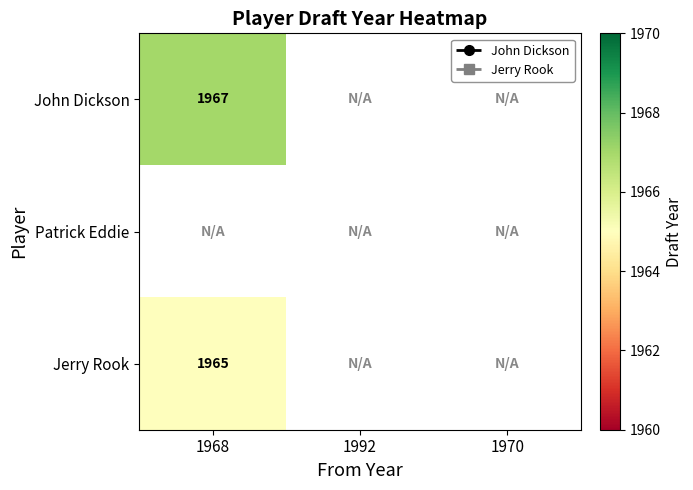

At which category is the sum across all series the highest?

1968